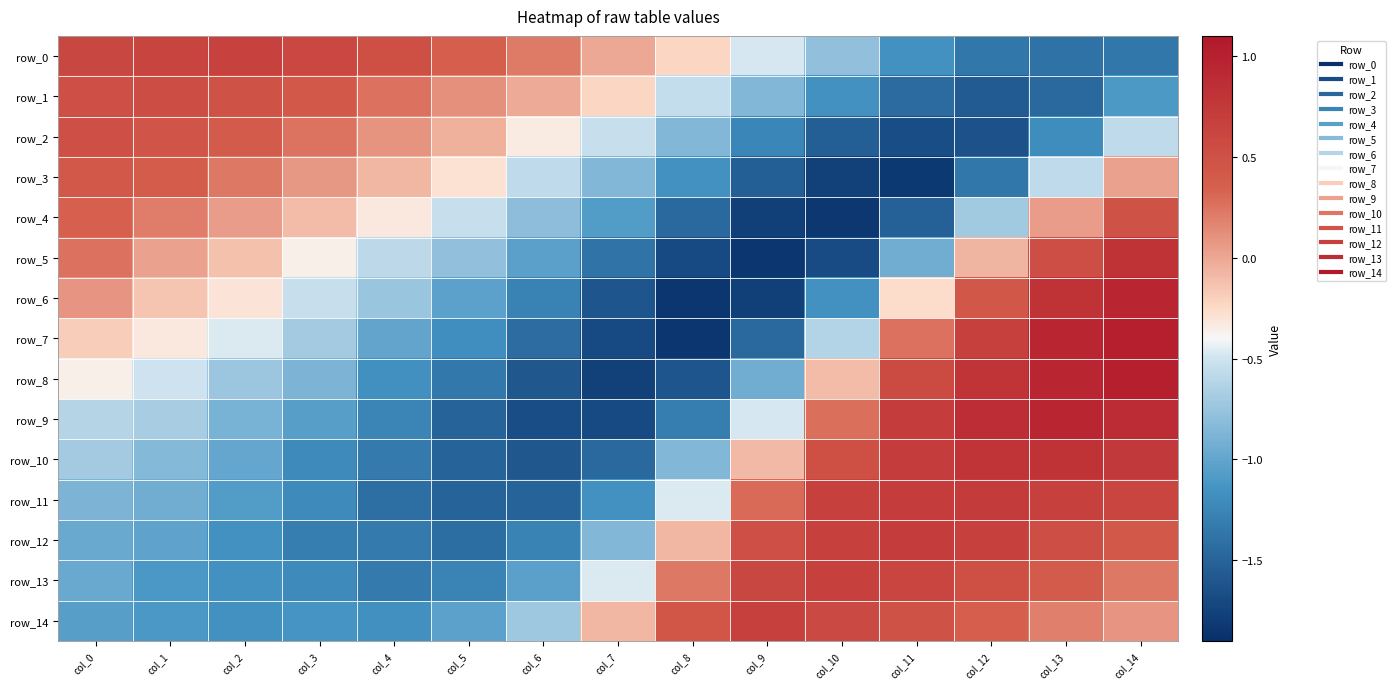

How many series are shown in this chart?

15